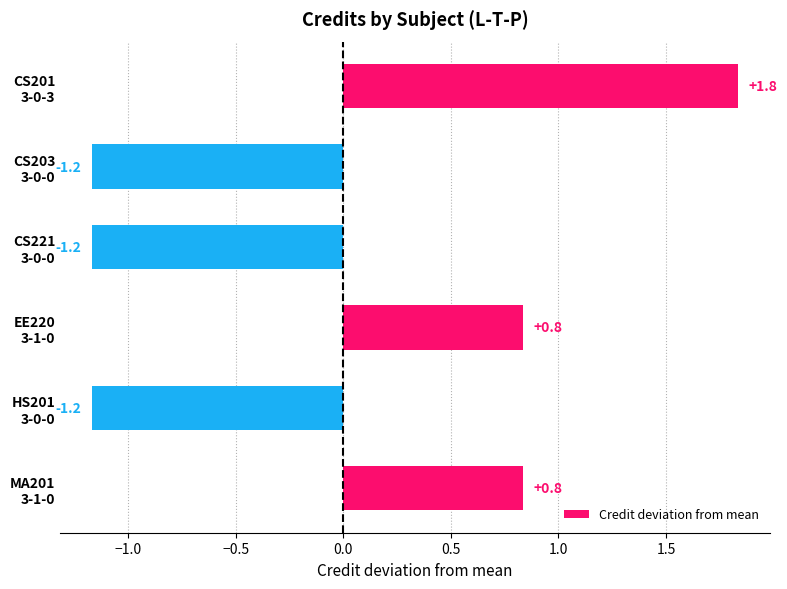

Reading bottom to top, what are all the values shown in this chart?

0.8	-1.2	0.8	-1.2	-1.2	1.8